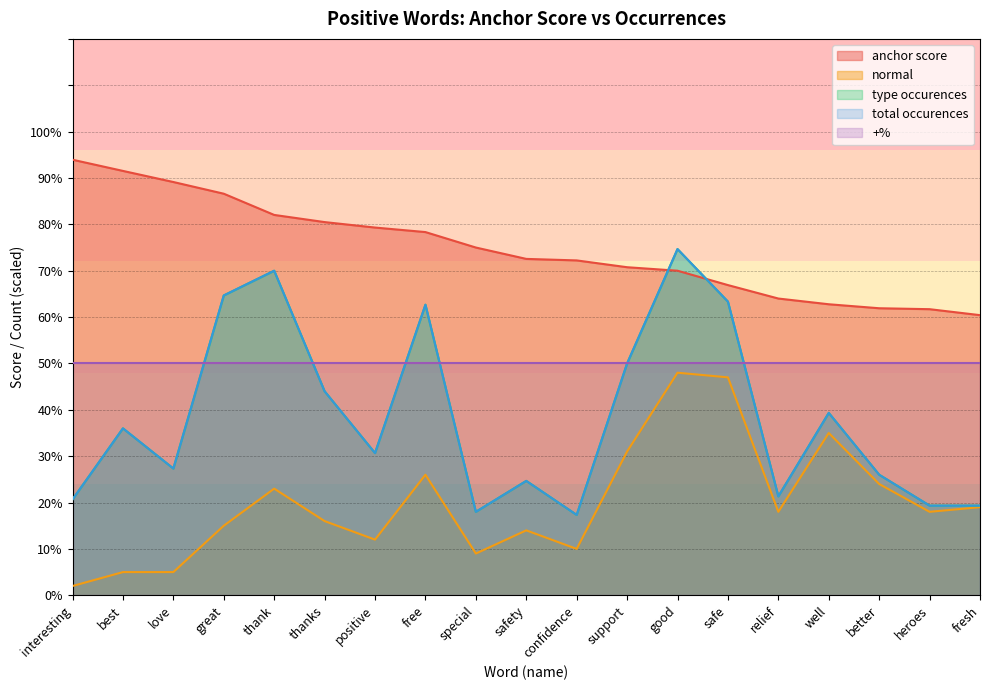

True or false: total occurences and normal cross at least once.

False